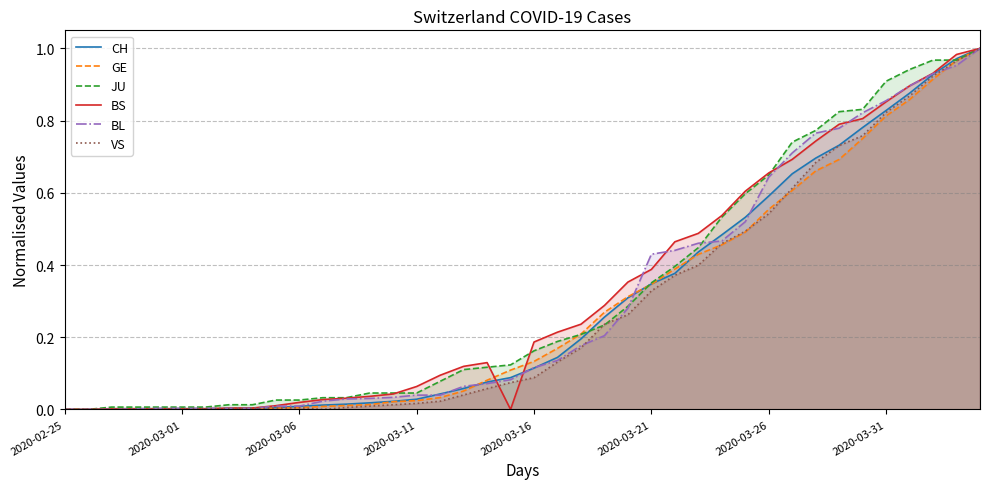

Reading left to right, extract all data points from this chart.

CH: 0.0	0.0	0.0	0.0	0.0	0.0	0.0	0.0	0.0	0.0	0.0	0.0	0.0	0.0	0.0	0.0	0.0	0.1	0.1	0.1	0.1	0.1	0.2	0.3	0.3	0.3	0.4	0.4	0.5	0.5	0.6	0.7	0.7	0.7	0.8	0.8	0.9	0.9	1.0	1.0
GE: 0.0	0.0	0.0	0.0	0.0	0.0	0.0	0.0	0.0	0.0	0.0	0.0	0.0	0.0	0.0	0.0	0.0	0.1	0.1	0.1	0.1	0.2	0.2	0.3	0.3	0.3	0.4	0.4	0.5	0.5	0.6	0.6	0.7	0.7	0.8	0.8	0.9	0.9	1.0	1.0
JU: 0.0	0.0	0.0	0.0	0.0	0.0	0.0	0.0	0.0	0.0	0.0	0.0	0.0	0.0	0.0	0.0	0.1	0.1	0.1	0.1	0.2	0.2	0.2	0.2	0.3	0.4	0.4	0.4	0.5	0.6	0.6	0.7	0.8	0.8	0.8	0.9	0.9	1.0	1.0	1.0
BS: 0.0	0.0	0.0	0.0	0.0	0.0	0.0	0.0	0.0	0.0	0.0	0.0	0.0	0.0	0.0	0.1	0.1	0.1	0.1	0.0	0.2	0.2	0.2	0.3	0.4	0.4	0.5	0.5	0.5	0.6	0.7	0.7	0.7	0.8	0.8	0.9	0.9	0.9	1.0	1.0
BL: 0.0	0.0	0.0	0.0	0.0	0.0	0.0	0.0	0.0	0.0	0.0	0.0	0.0	0.0	0.0	0.0	0.0	0.1	0.1	0.1	0.1	0.1	0.2	0.2	0.3	0.4	0.4	0.5	0.5	0.5	0.6	0.7	0.8	0.8	0.8	0.9	0.9	0.9	1.0	1.0
VS: 0.0	0.0	0.0	0.0	0.0	0.0	0.0	0.0	0.0	0.0	0.0	0.0	0.0	0.0	0.0	0.0	0.0	0.0	0.1	0.1	0.1	0.1	0.2	0.2	0.3	0.3	0.4	0.4	0.5	0.5	0.5	0.6	0.7	0.7	0.8	0.8	0.9	0.9	1.0	1.0